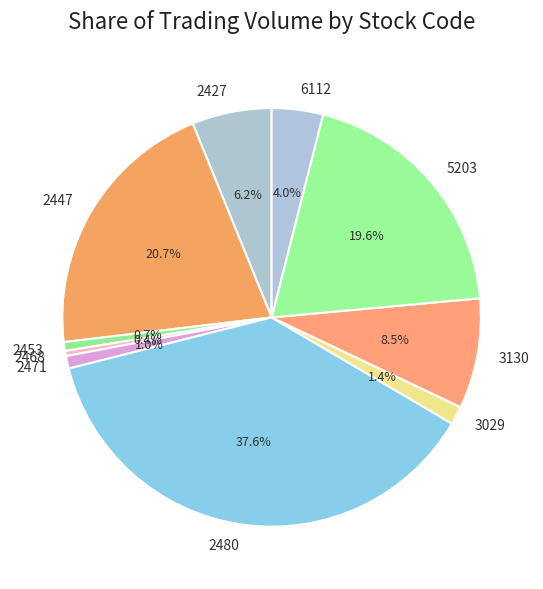

What portion of the pie excludes 3029?

98.6%